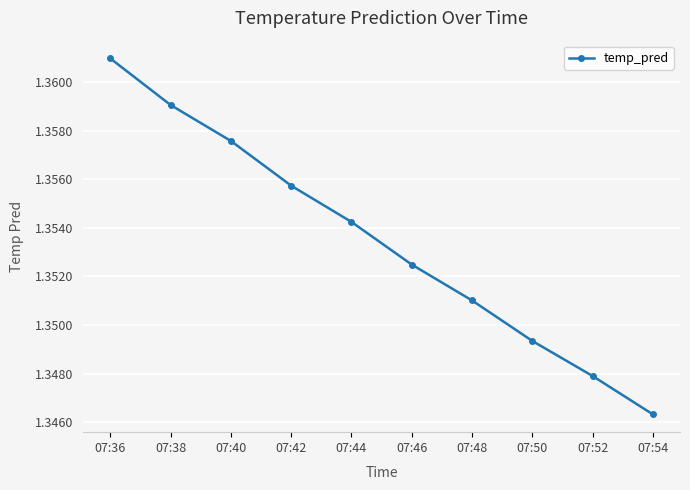

At which label is the value closest to 1?

07:54